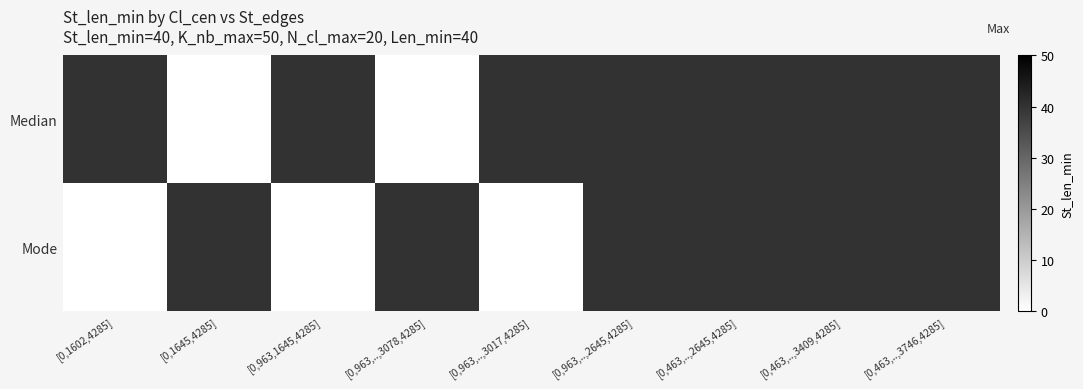

List the series in order of their peak value, lowest first.

Median, Mode